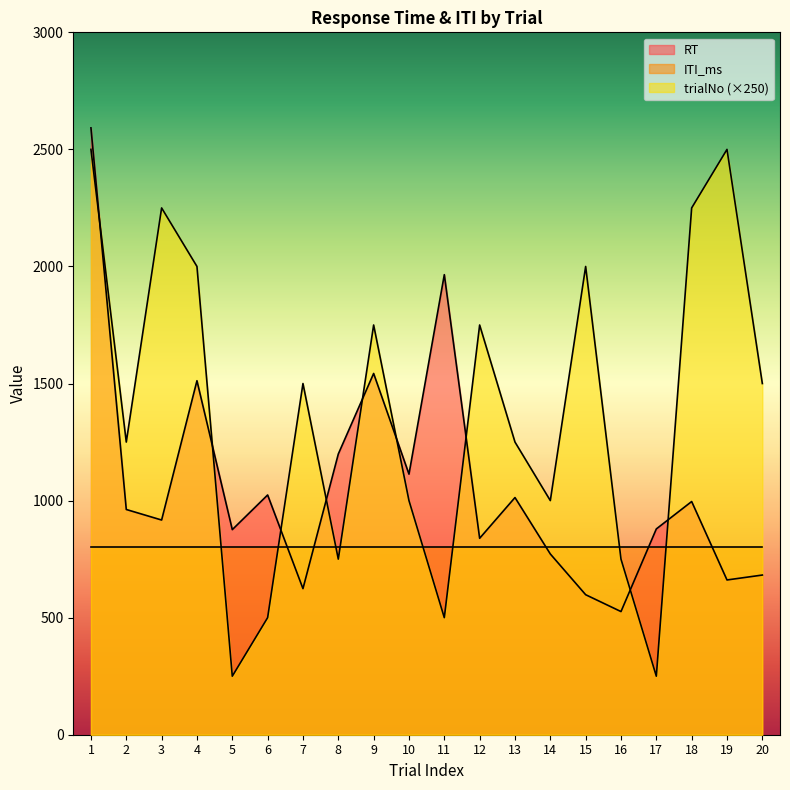

Does the chart have visible grid lines?

No